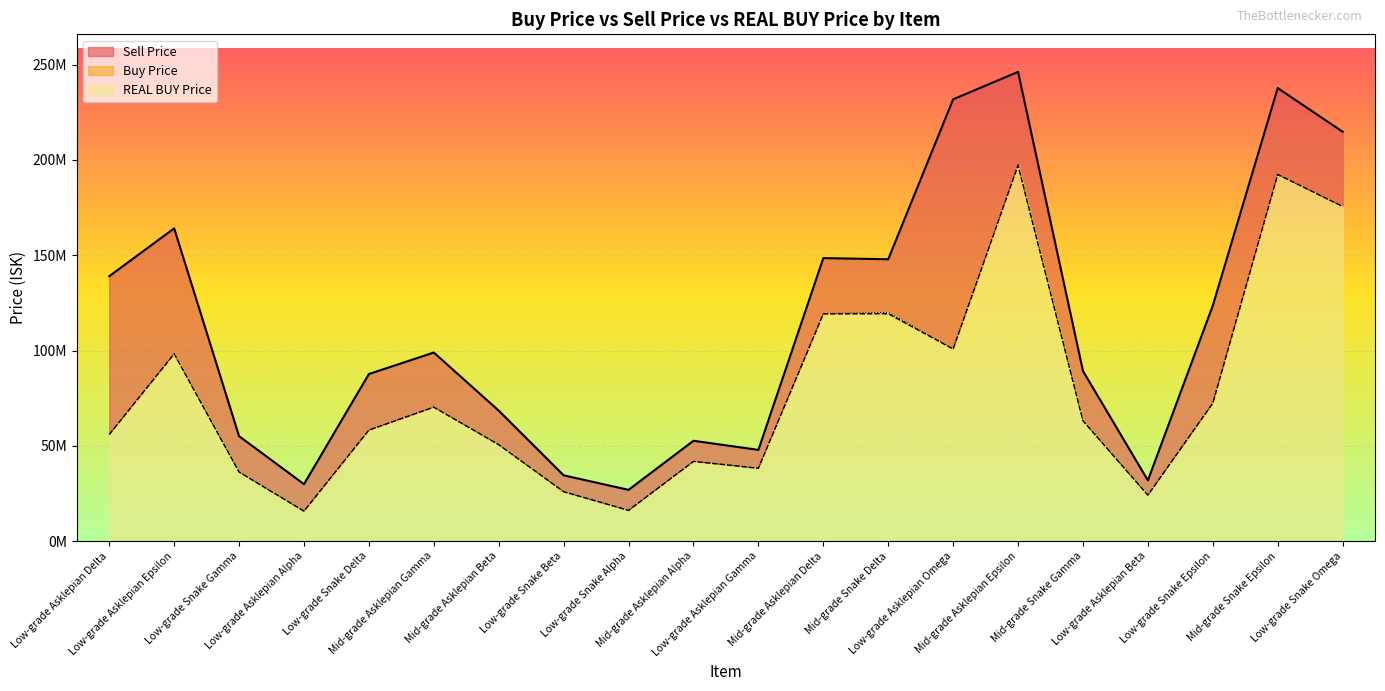

True or false: Sell Price has a value of 23237256 at Low-grade Snake Gamma.

False